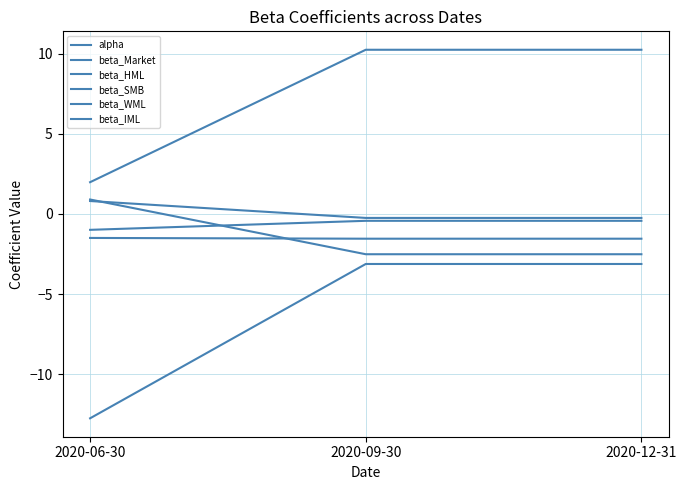

How many positive values does the beta_SMB series have?

1